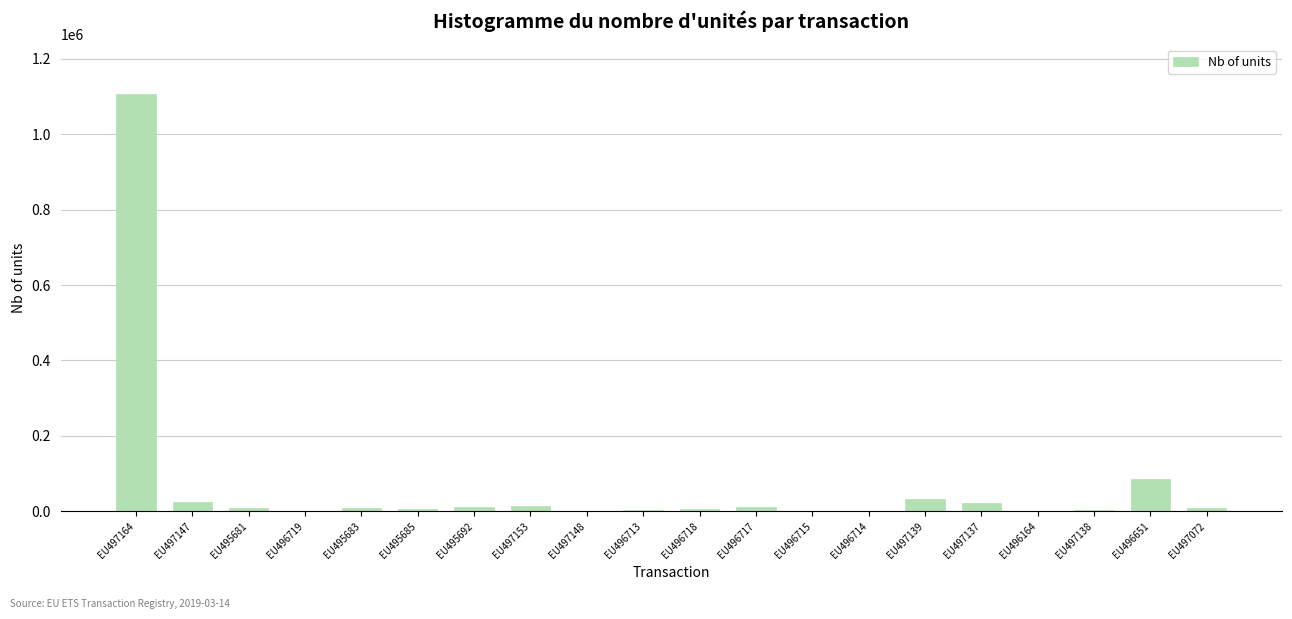

What is the sum of all values?

1353692